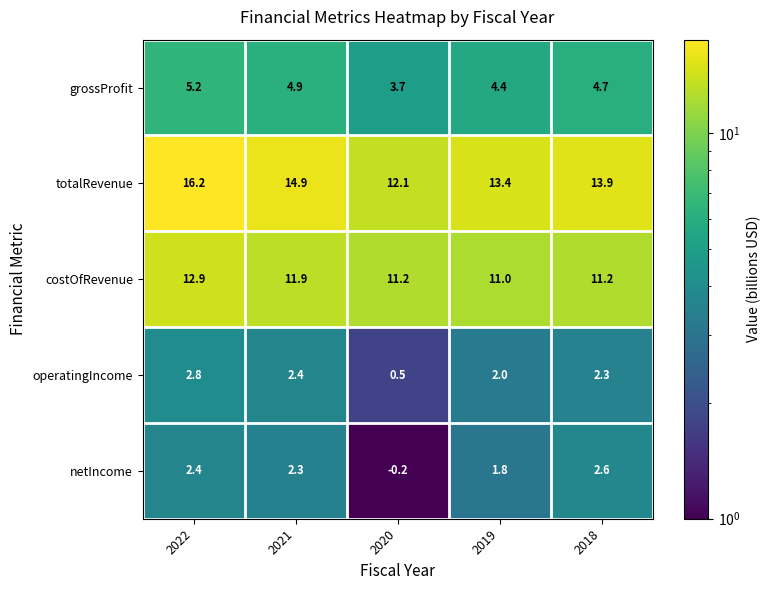

Reading left to right, list all the values displayed in this chart.

grossProfit: 2022=5.2	2021=4.9	2020=3.7	2019=4.4	2018=4.7
totalRevenue: 2022=16.2	2021=14.9	2020=12.1	2019=13.4	2018=13.9
costOfRevenue: 2022=12.9	2021=11.9	2020=11.2	2019=11.0	2018=11.2
operatingIncome: 2022=2.8	2021=2.4	2020=0.5	2019=2.0	2018=2.3
netIncome: 2022=2.4	2021=2.3	2020=-0.2	2019=1.8	2018=2.6